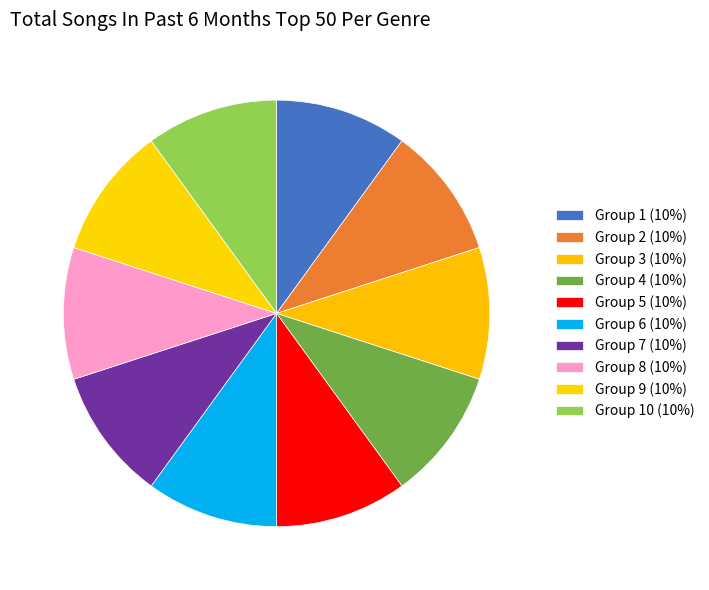

Count the number of slices in the pie.

10